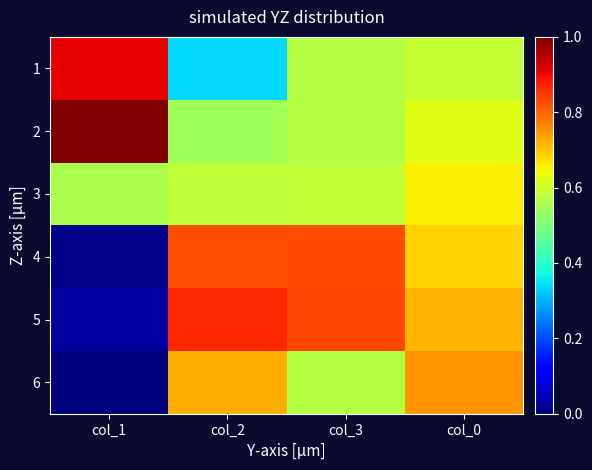

Reading left to right, extract all data points from this chart.

1: col_1=0.9	col_2=0.3	col_3=0.6	col_0=0.6
2: col_1=1.0	col_2=0.5	col_3=0.6	col_0=0.6
3: col_1=0.6	col_2=0.6	col_3=0.6	col_0=0.7
4: col_1=0.0	col_2=0.8	col_3=0.8	col_0=0.7
5: col_1=0.0	col_2=0.9	col_3=0.8	col_0=0.7
6: col_1=0.0	col_2=0.7	col_3=0.6	col_0=0.8